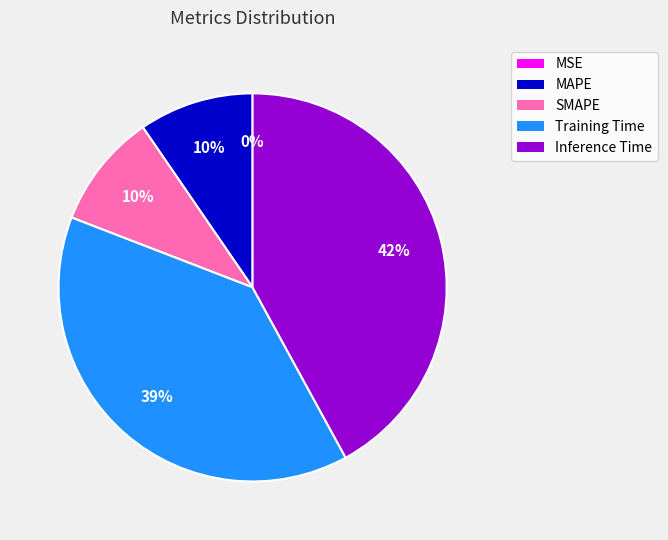

Is it true that Inference Time is 42% of the pie?

True